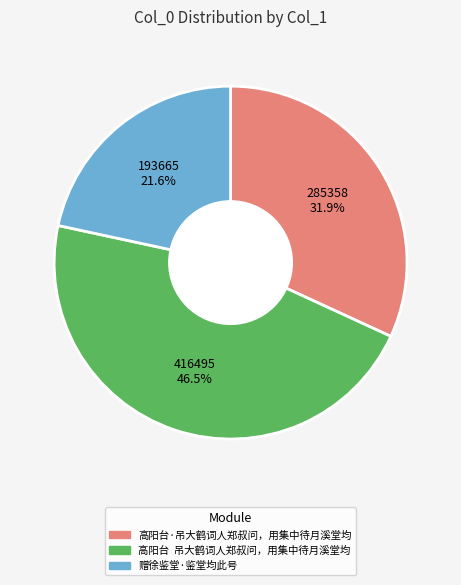

What is the largest slice in the pie chart?

高阳台 吊大鹤词人郑叔问，用集中待月溪堂均